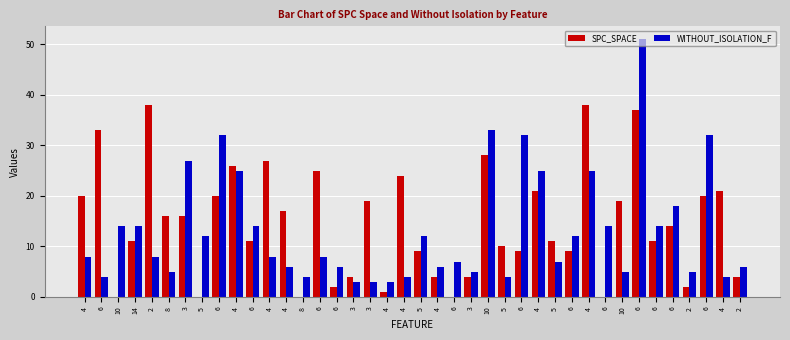

What is the difference between the second highest and minimum values in the SPC_SPACE series?

38